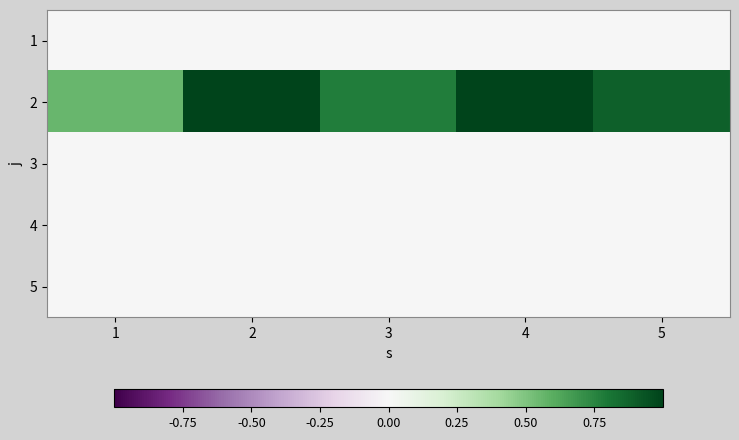

Count the number of categories in the chart.

5